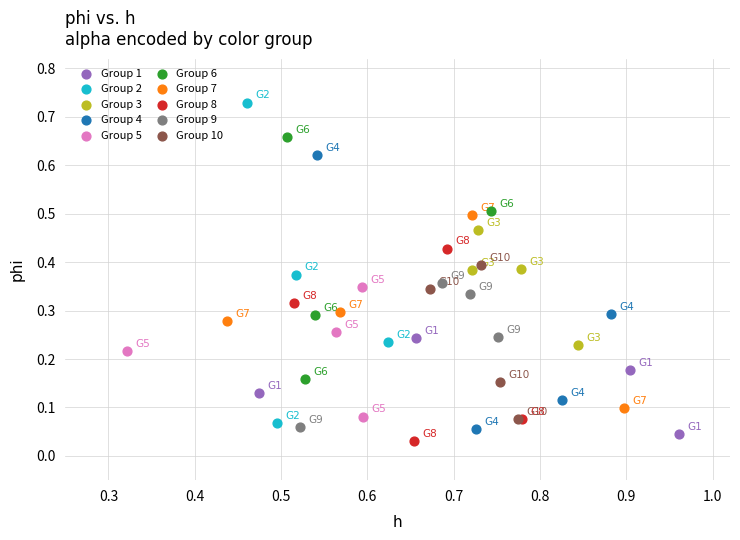

Which series contains the lowest Y value?

Group 8